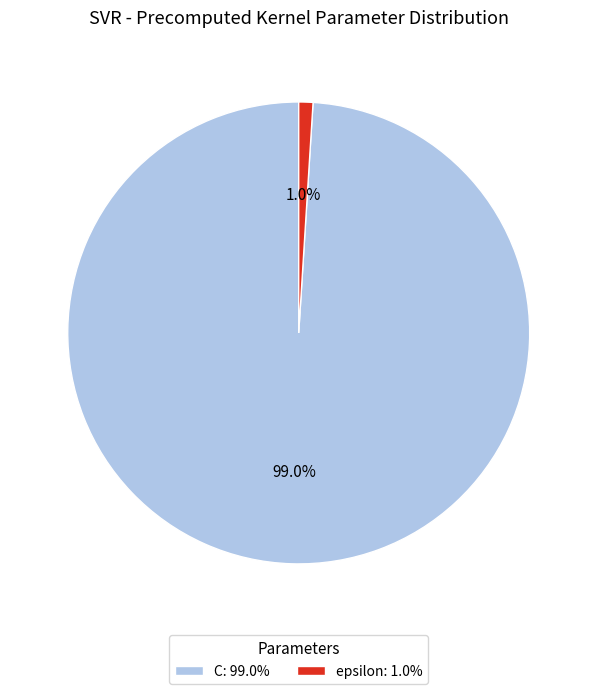

Which slice represents more than half of the pie?

C